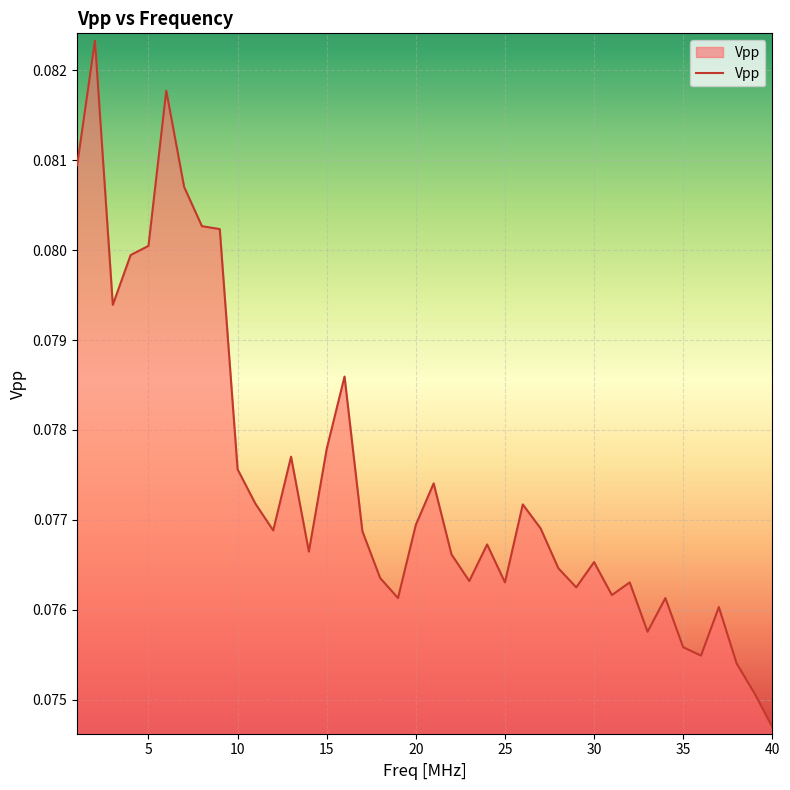

What is the value of the 6th point from the left?

0.1